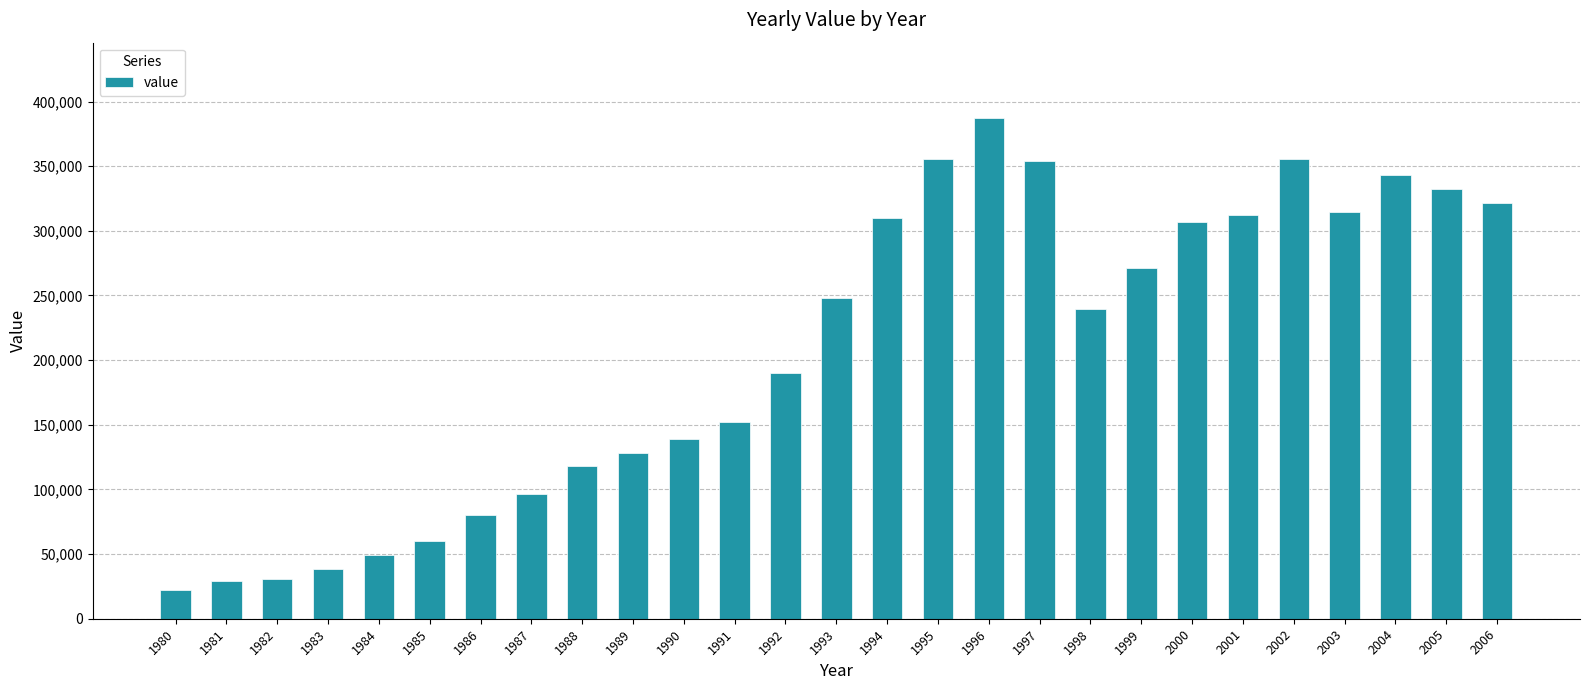

Which has a higher value, 2002 or 1999?

2002